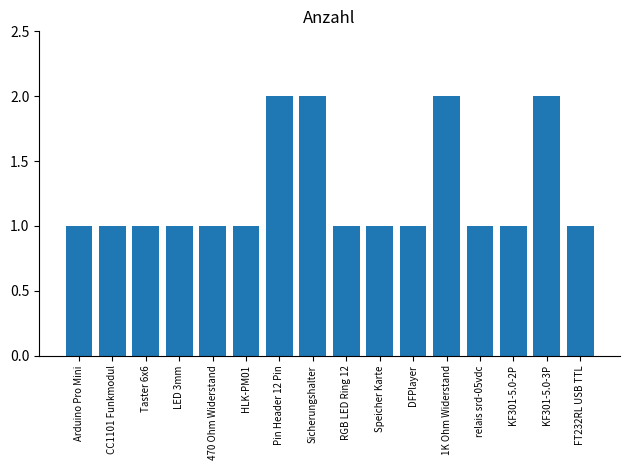

How many categories are shown in the chart?

16